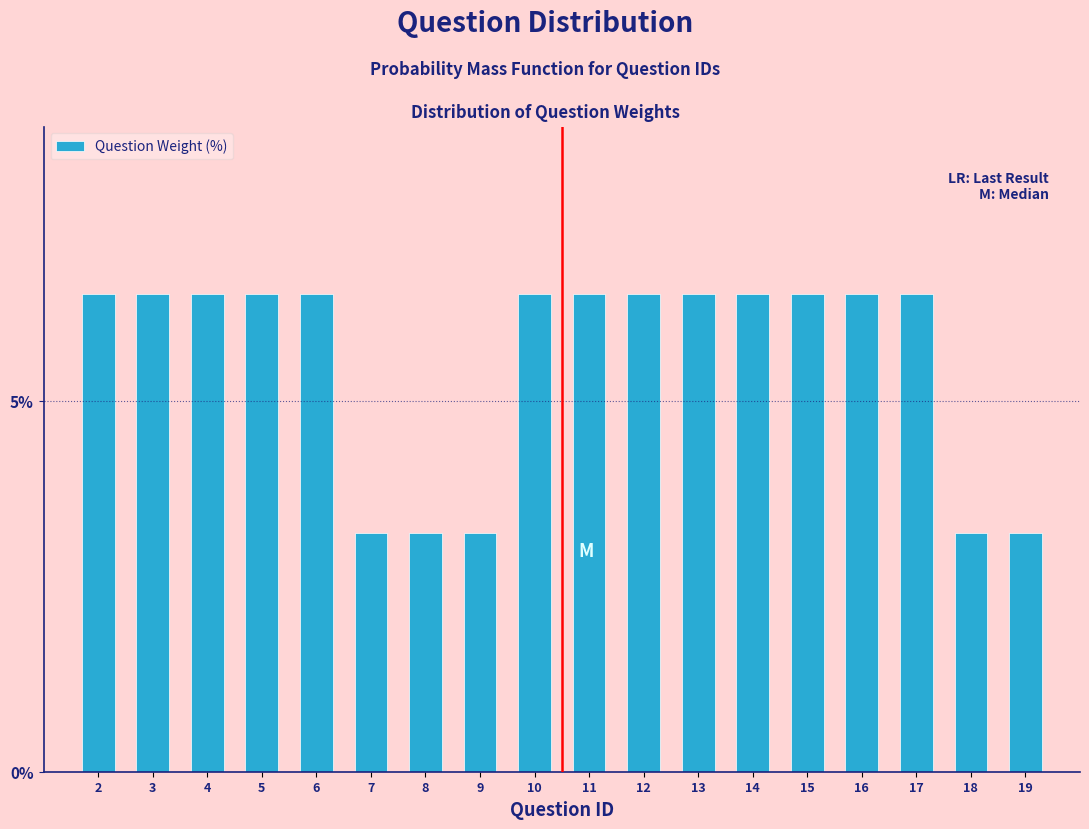

Reading left to right, extract all data points from this chart.

6.5	6.5	6.5	6.5	6.5	3.2	3.2	3.2	6.5	6.5	6.5	6.5	6.5	6.5	6.5	6.5	3.2	3.2